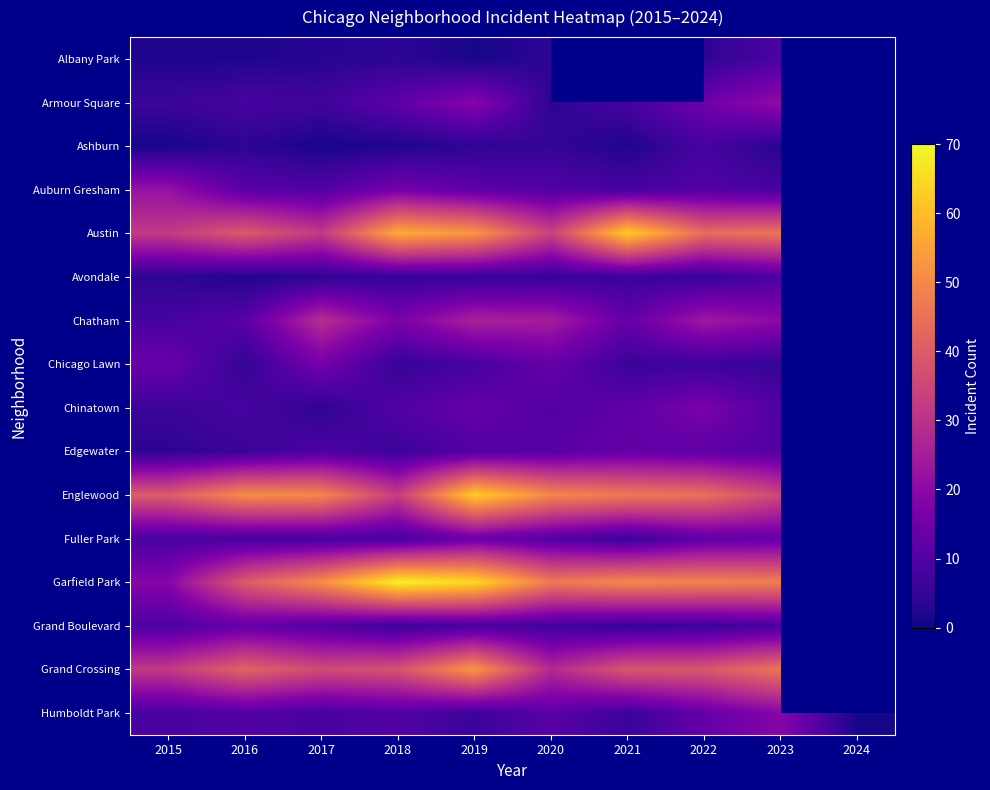

Between 2024 and 2019, which is larger?

2019